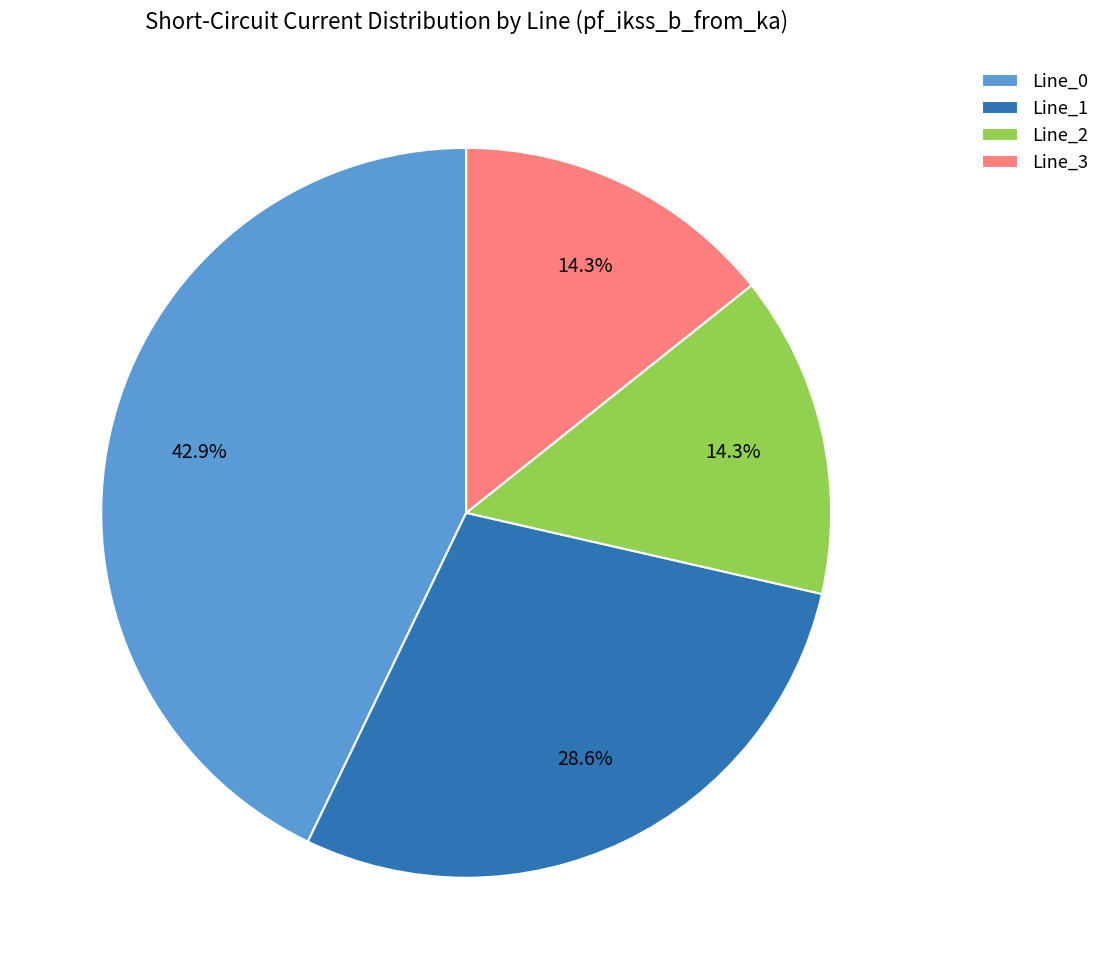

What is the largest slice in the pie chart?

Line_0